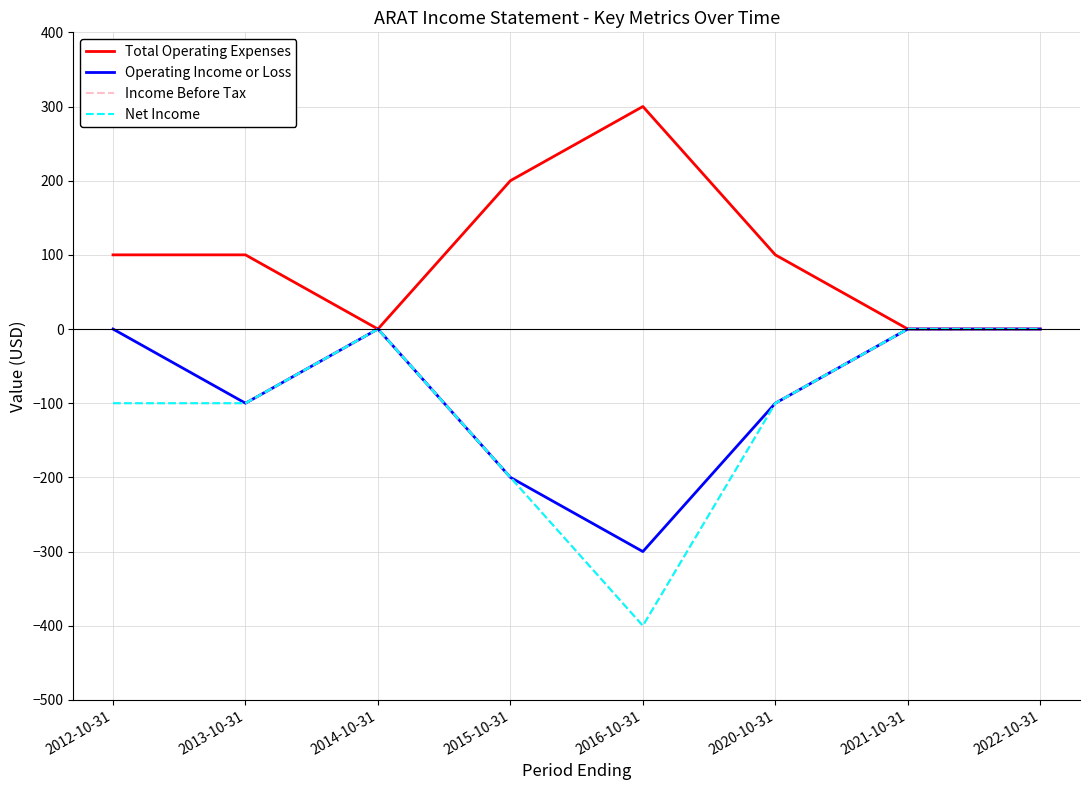

Is this an area chart (filled region under the line)?

No